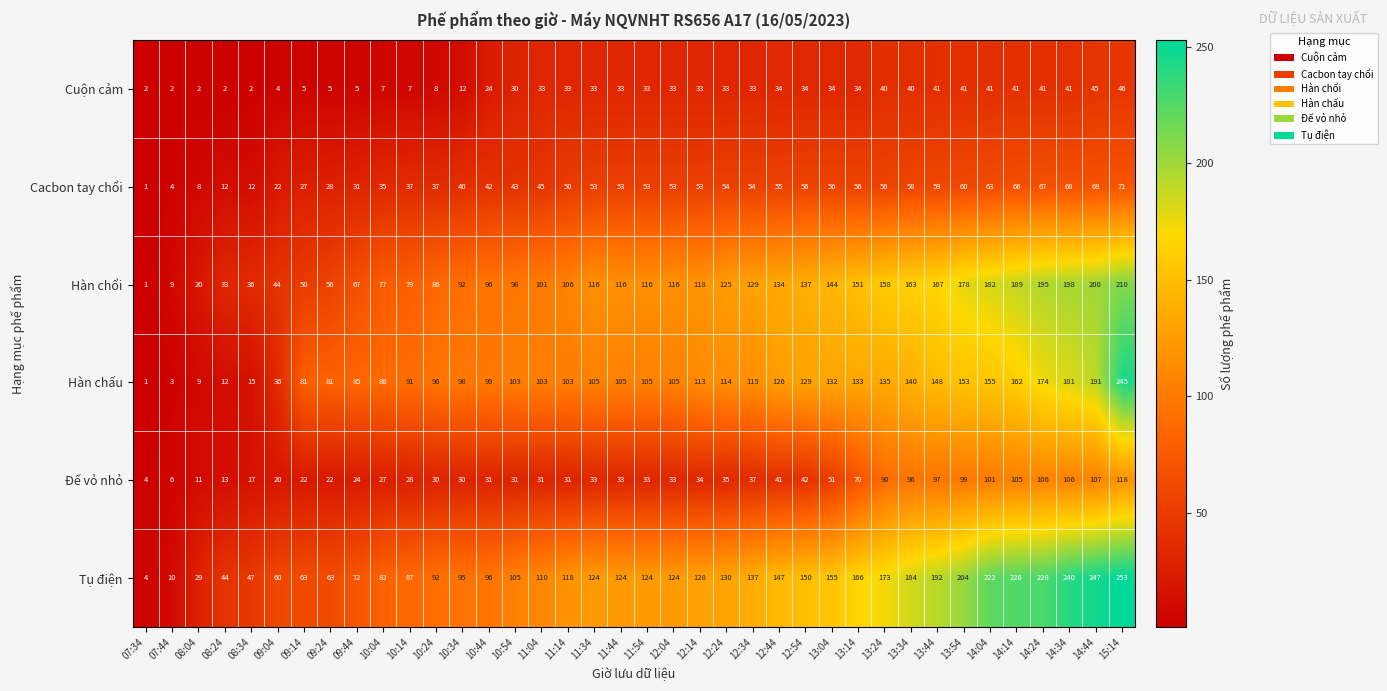

Read the Đế vỏ nhỏ value at 08:34, to the nearest 5.

15